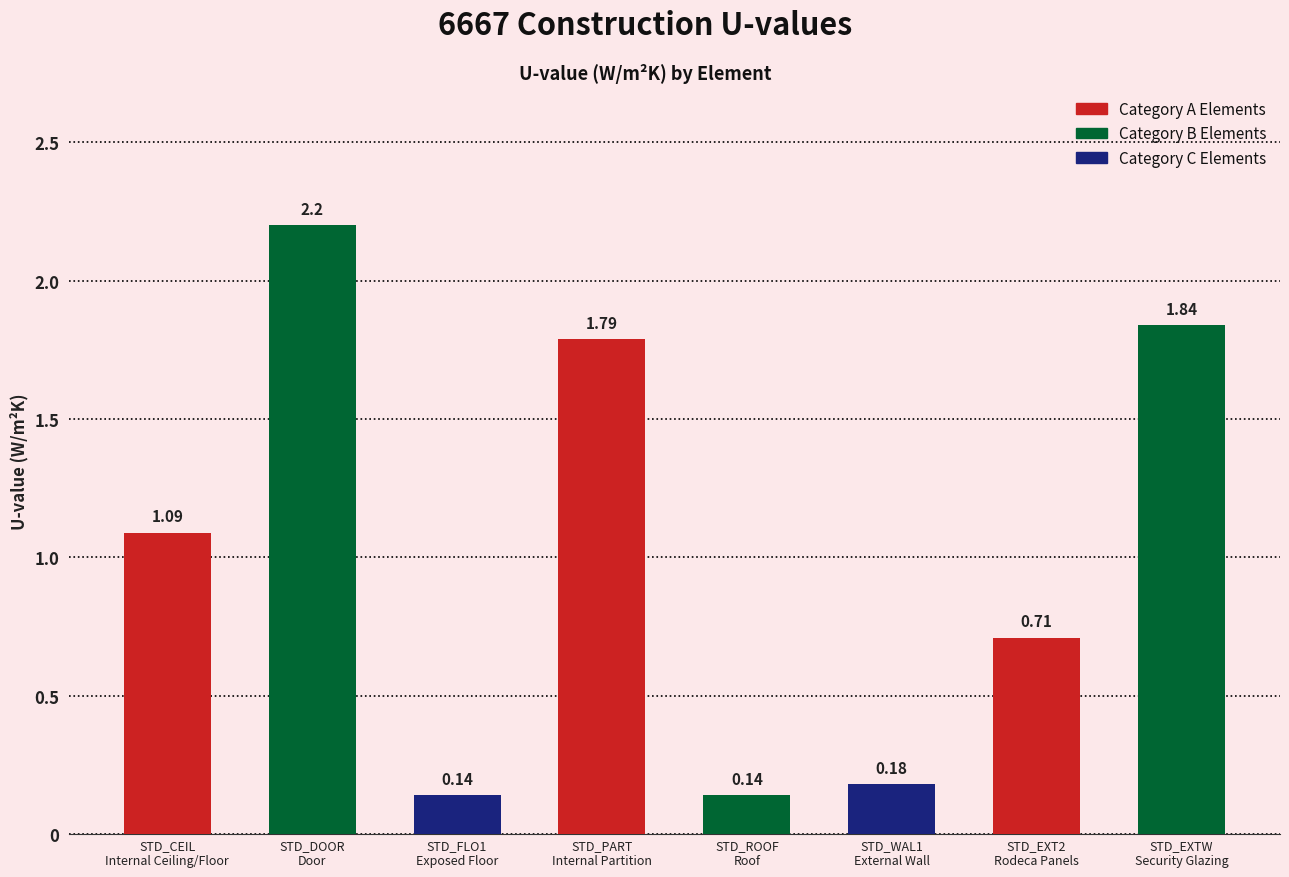

How many data points are above 1?

4